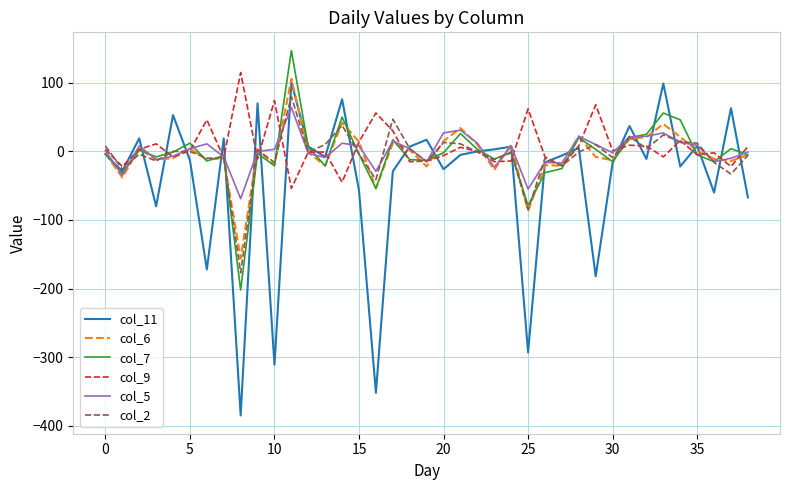

What is the lowest value of the col_11 series?

-385